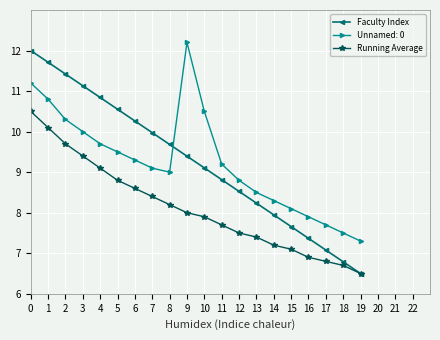

What are all the series names shown in the legend?

Faculty Index, Unnamed: 0, Running Average